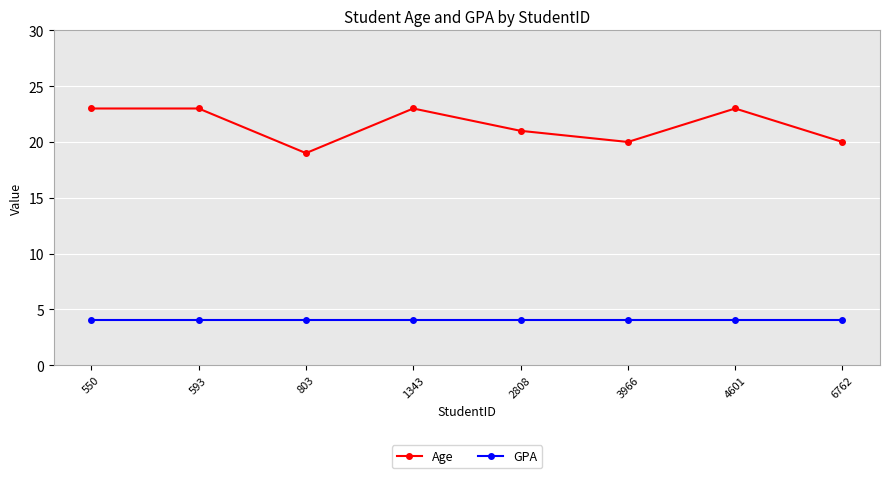

What is the approximate value of Age at 3966?

20